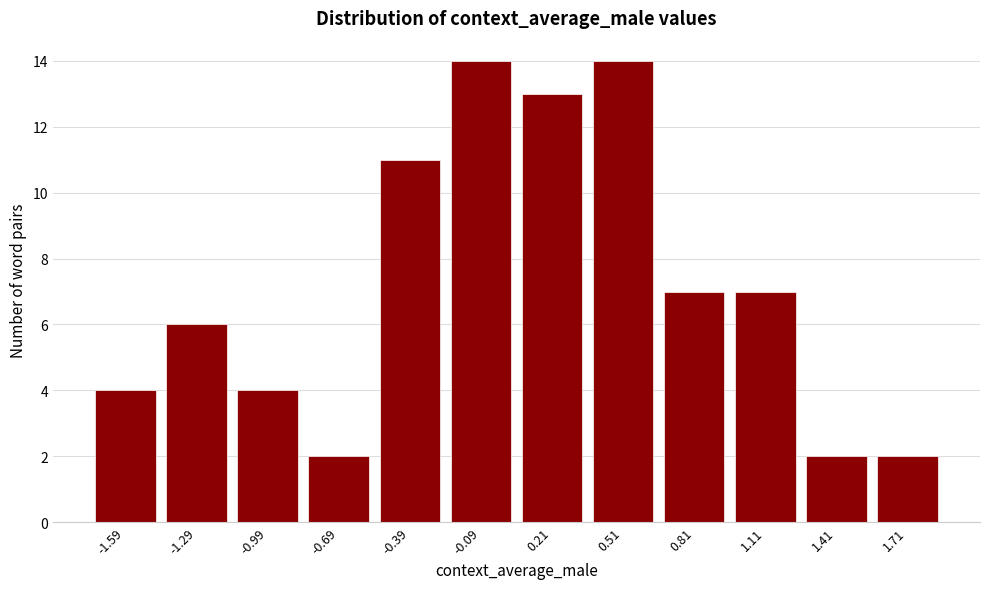

Reading left to right, what are all the values shown in this chart?

4	6	4	2	11	14	13	14	7	7	2	2